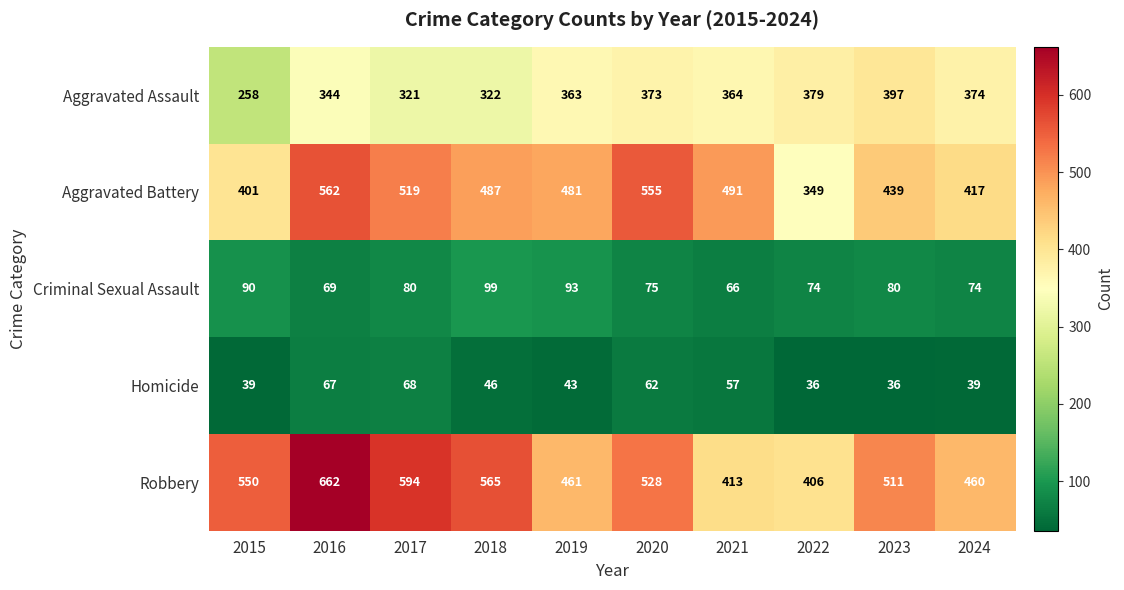

What is the greatest value displayed?

662